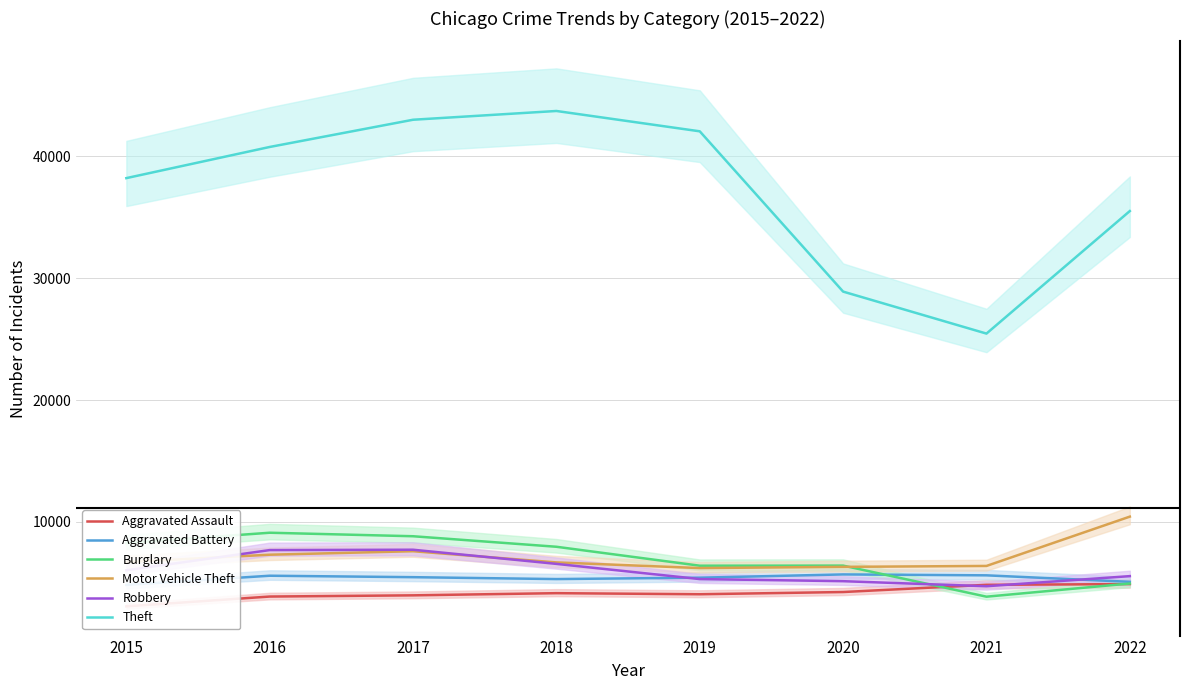

What is the average value of the Burglary series?

6972